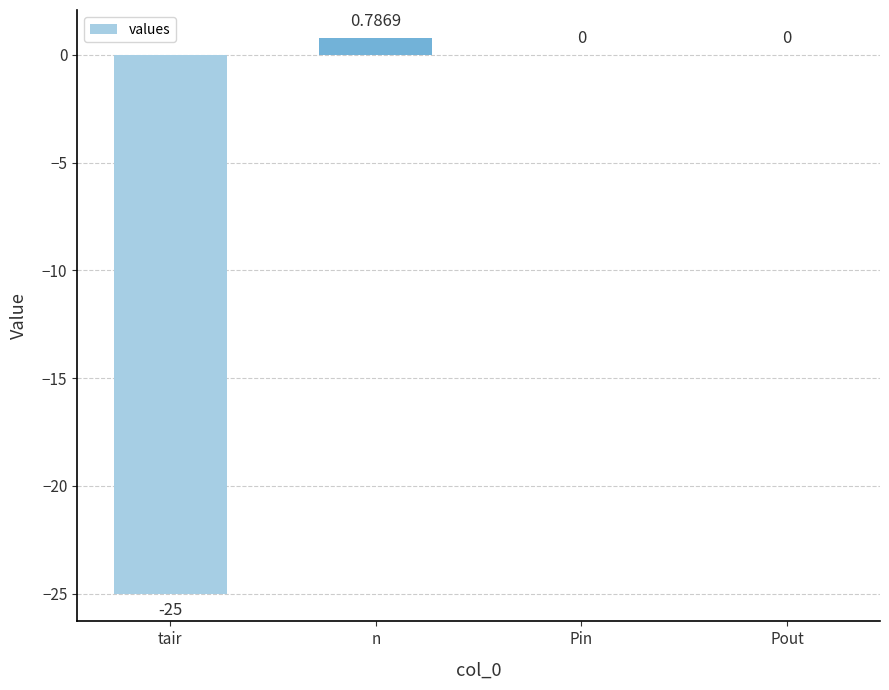

At which category does the chart reach its peak across all series?

n